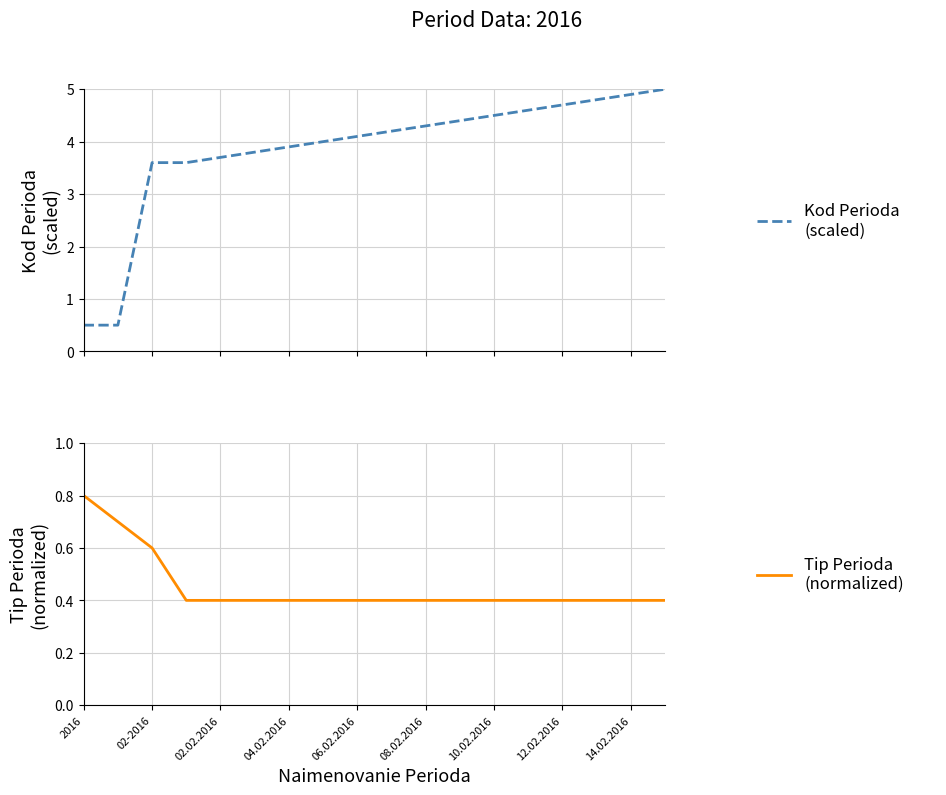

What is the sum of the Tip Perioda (norm) values at 04.02.2016 and 14?

0.8